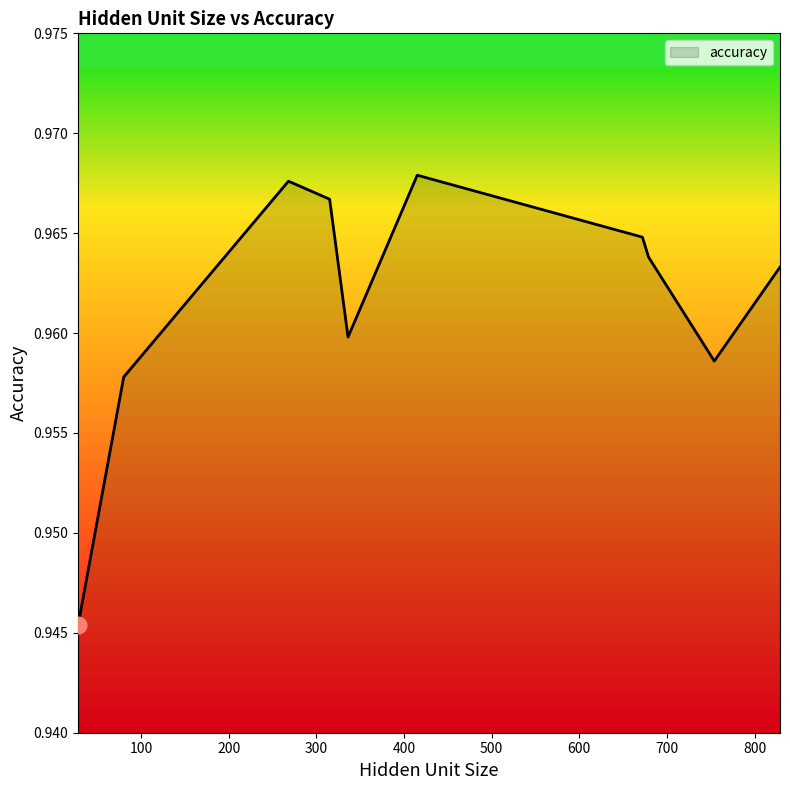

Where is the data nearest to the value 0?

28